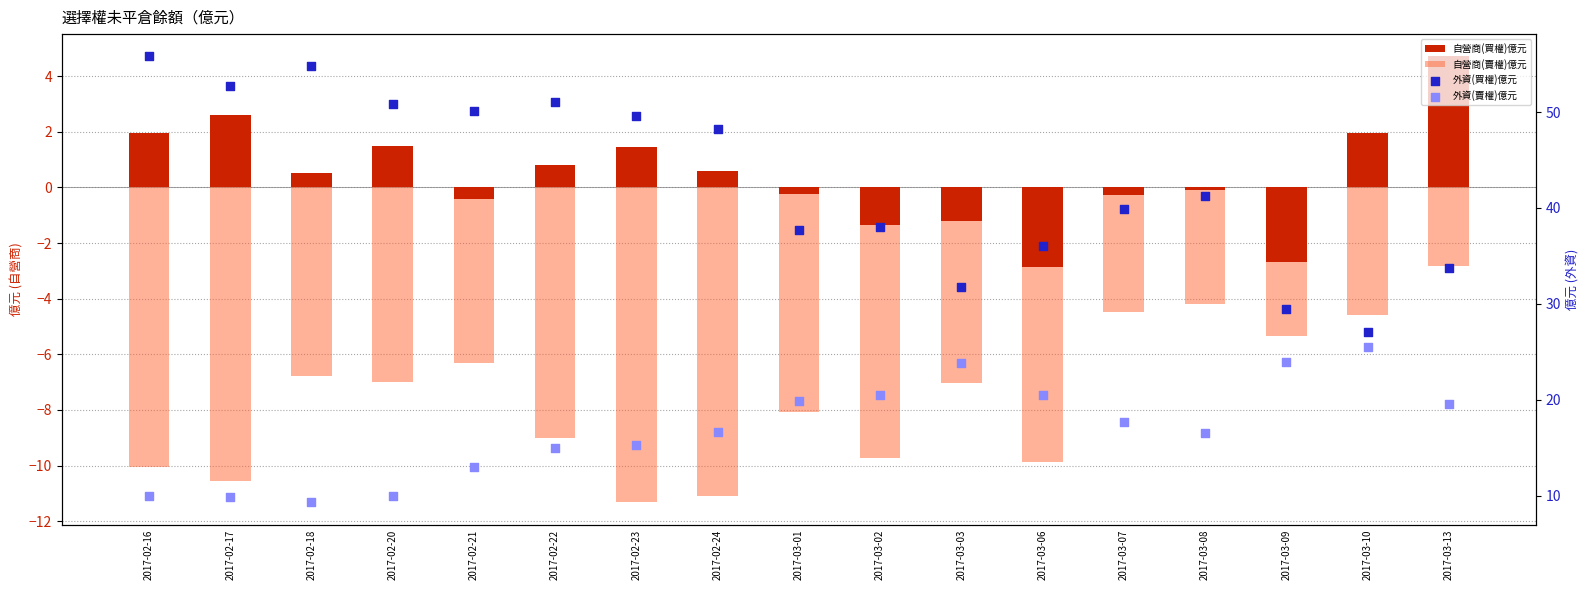

Is the value of 自營商(買權)億元 at 2017-02-18 greater than the value of 外資(賣權)億元 at 2017-03-02?

No